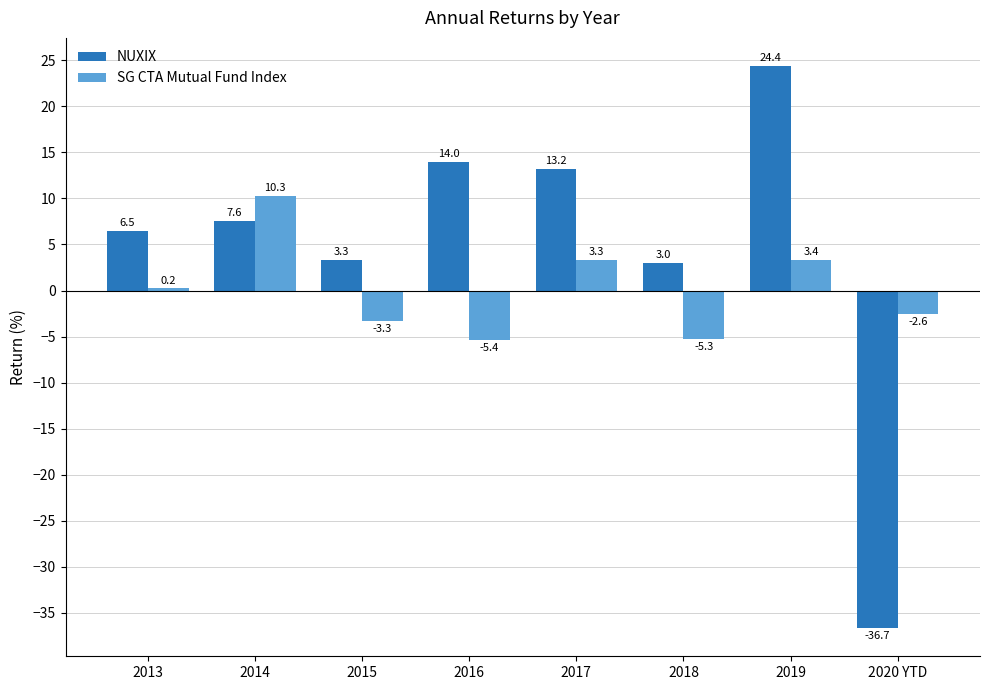

Which series has the largest total across all categories?

NUXIX